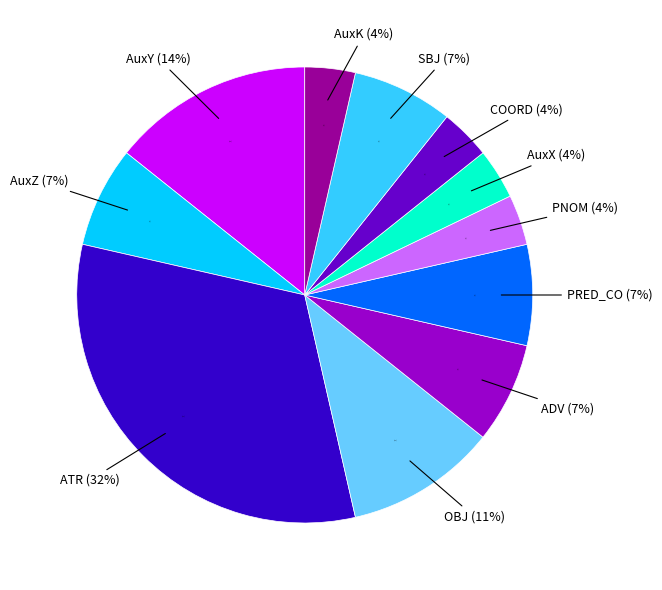

What is the ratio of the value at PRED_CO to the value at SBJ?

1.0